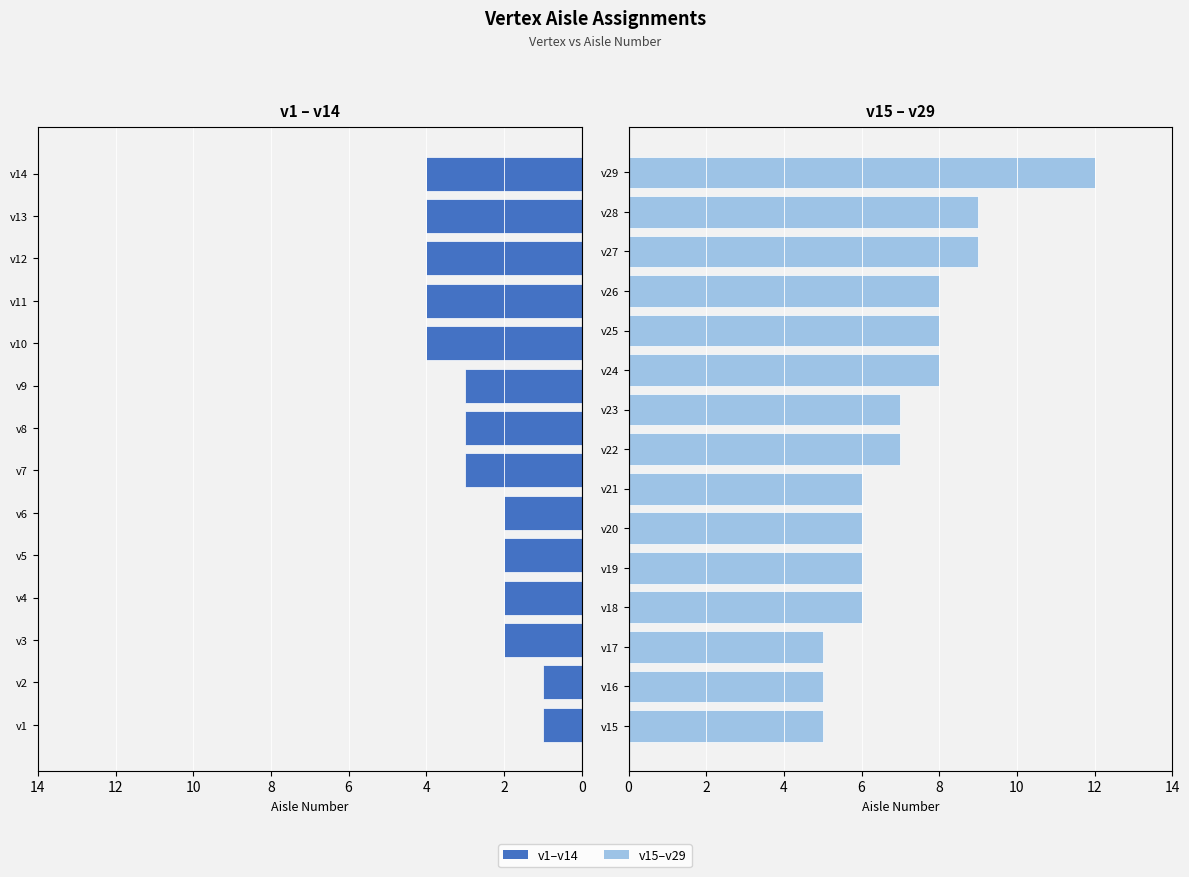

Reading left to right, what are all the values shown in this chart?

1	1	2	2	2	2	3	3	3	4	4	4	4	4	5	5	5	6	6	6	6	7	7	8	8	8	9	9	12